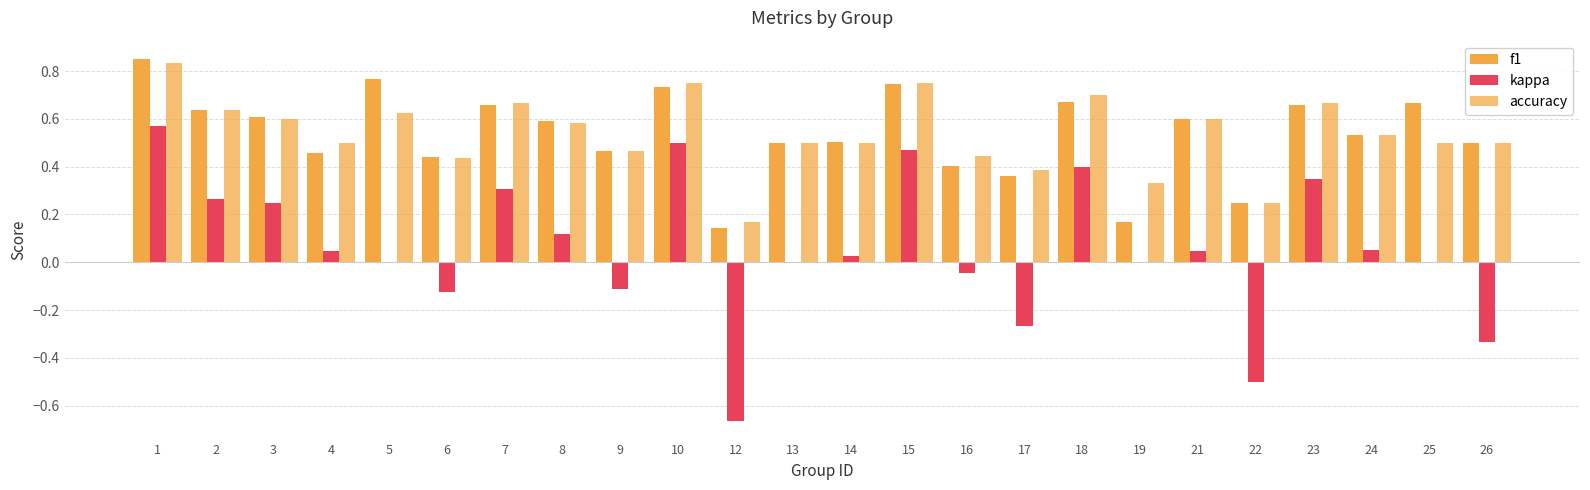

Which series has the largest range (max minus min)?

kappa